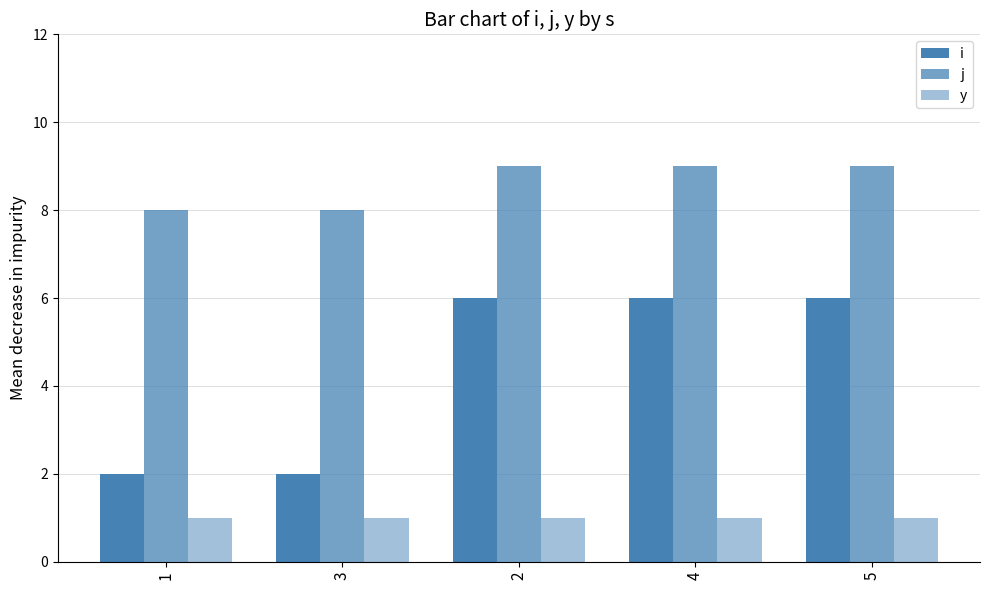

What is the smallest value displayed?

1